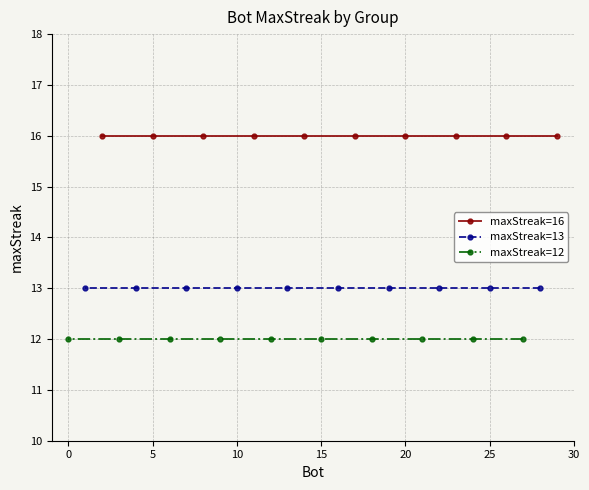

How many lines are shown in the chart?

3